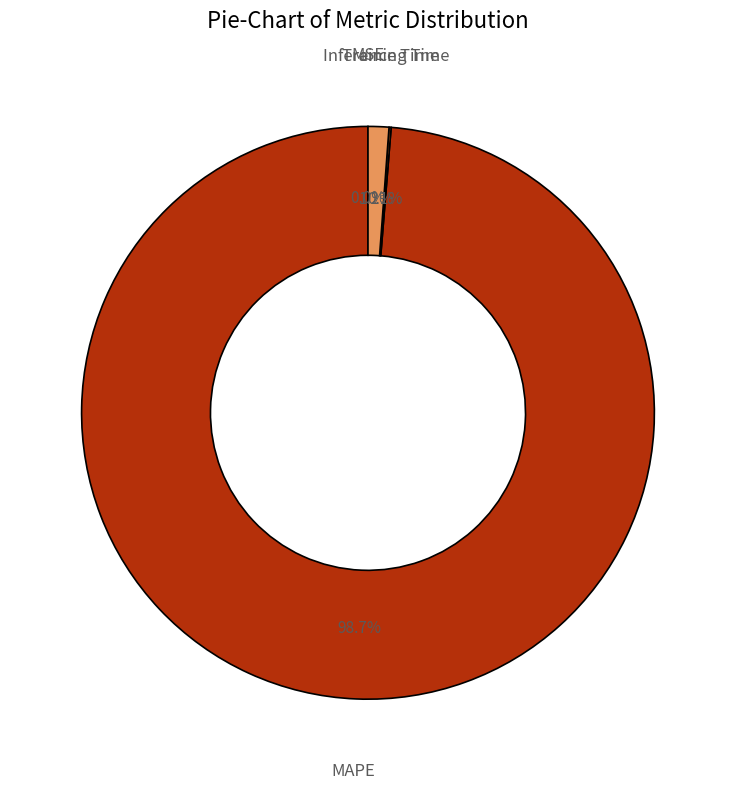

What is the total percentage of Inference Time and MSE?

1.2%